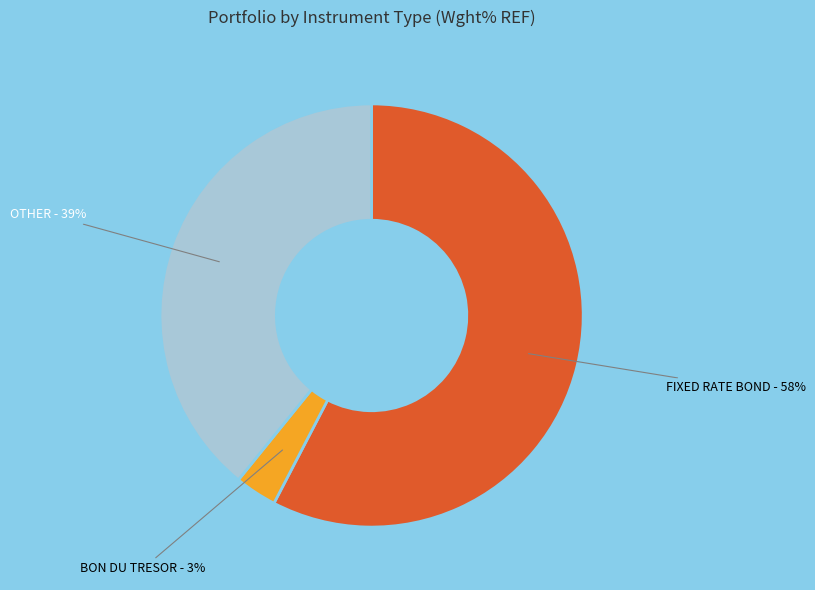

Does OTHER - 39% account for over 50% of the chart?

No